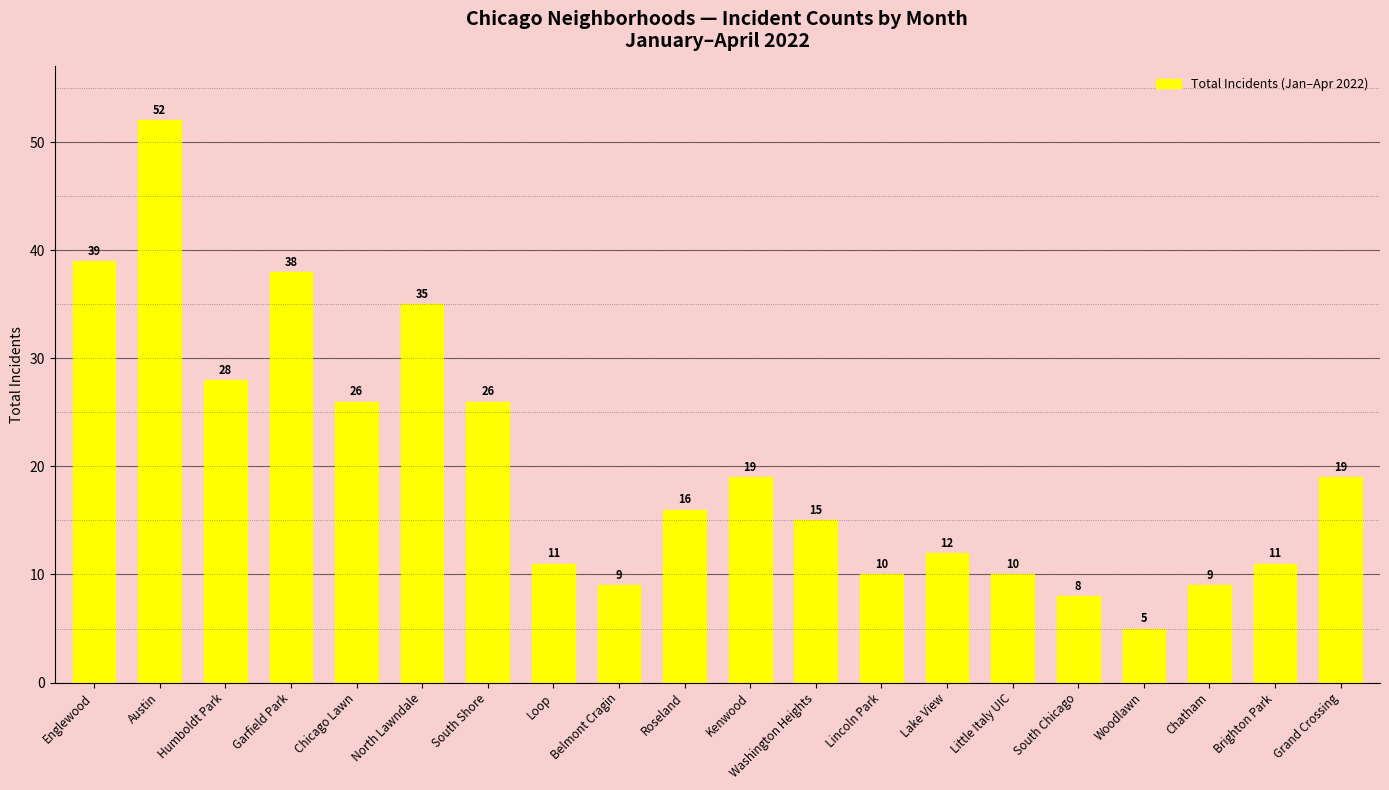

What is the maximum value shown in the chart?

52